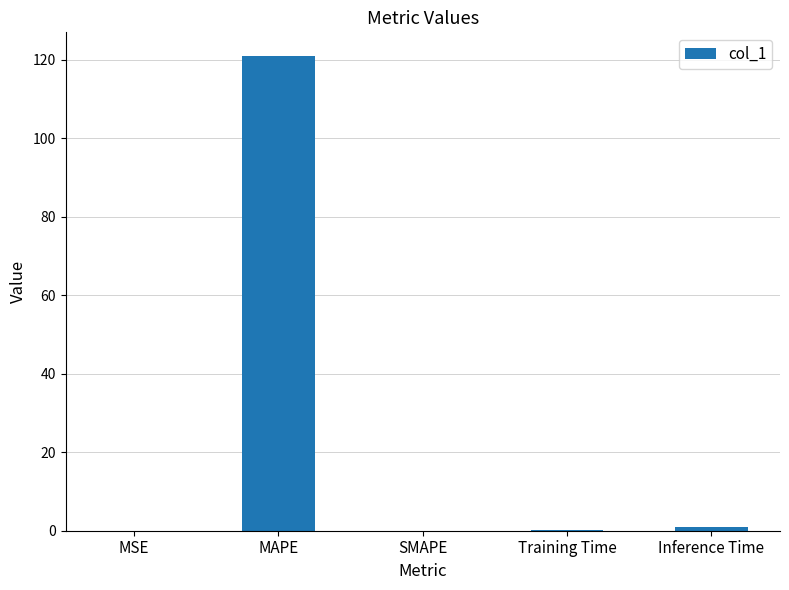

Is it true that the value at SMAPE is 0.0?

True